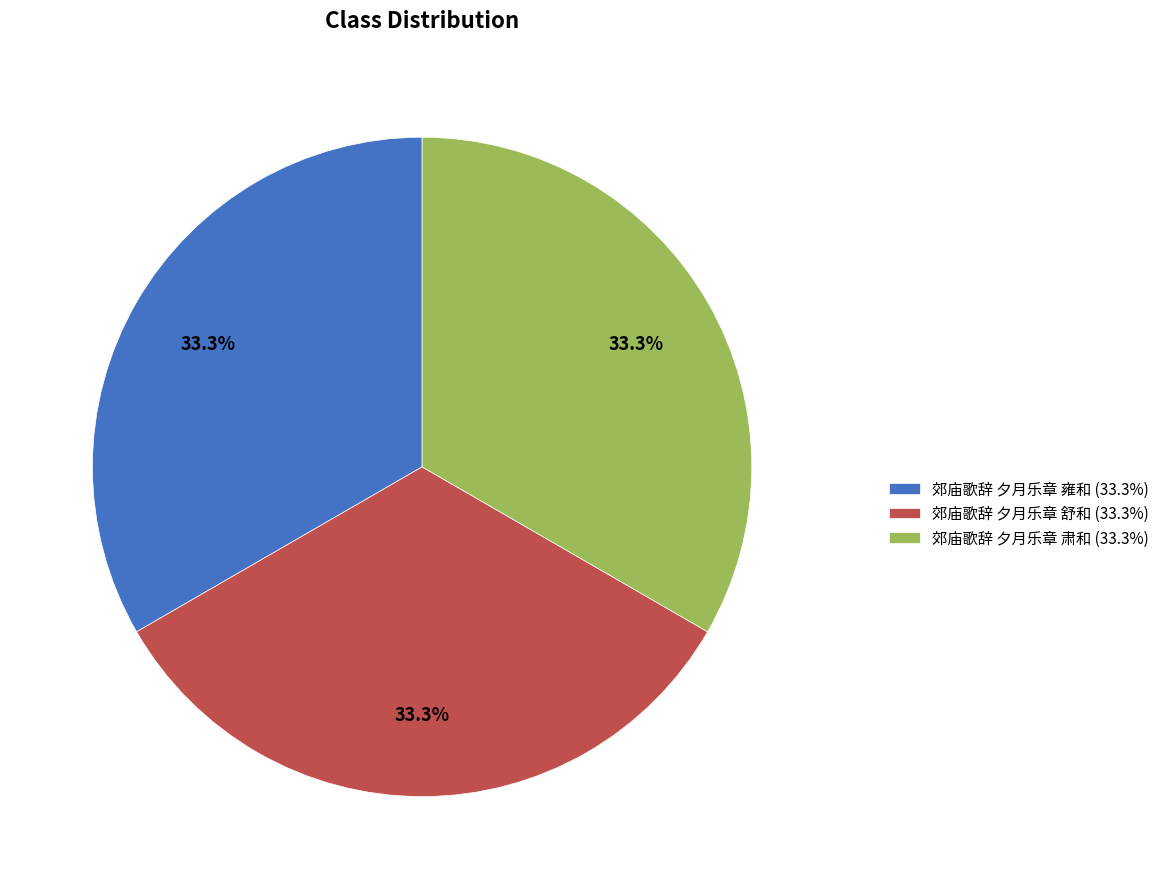

Count the number of slices in the pie.

3